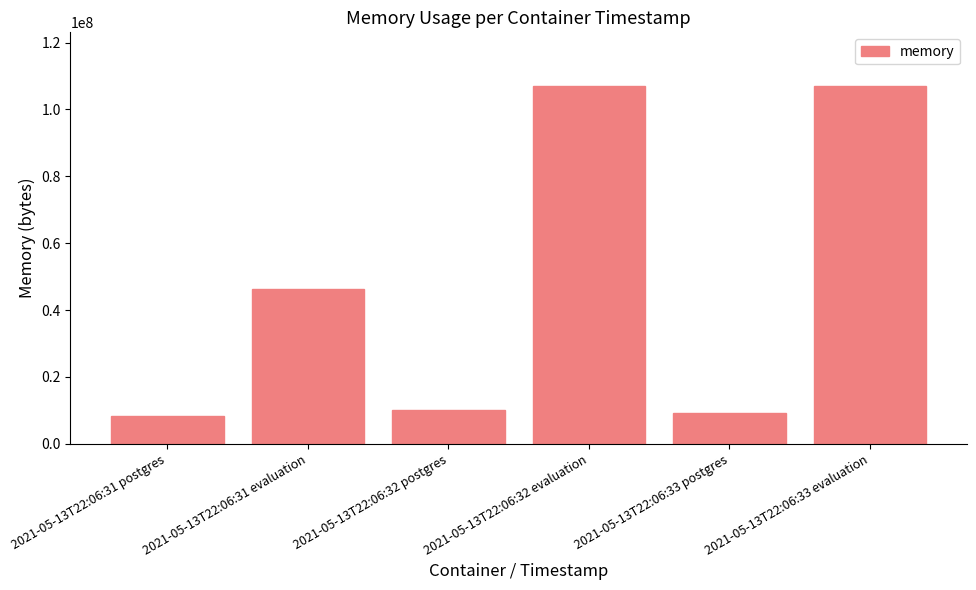

The chart shows a value of 61542869 at 2021-05-13T22:06:31 evaluation. True or false?

False